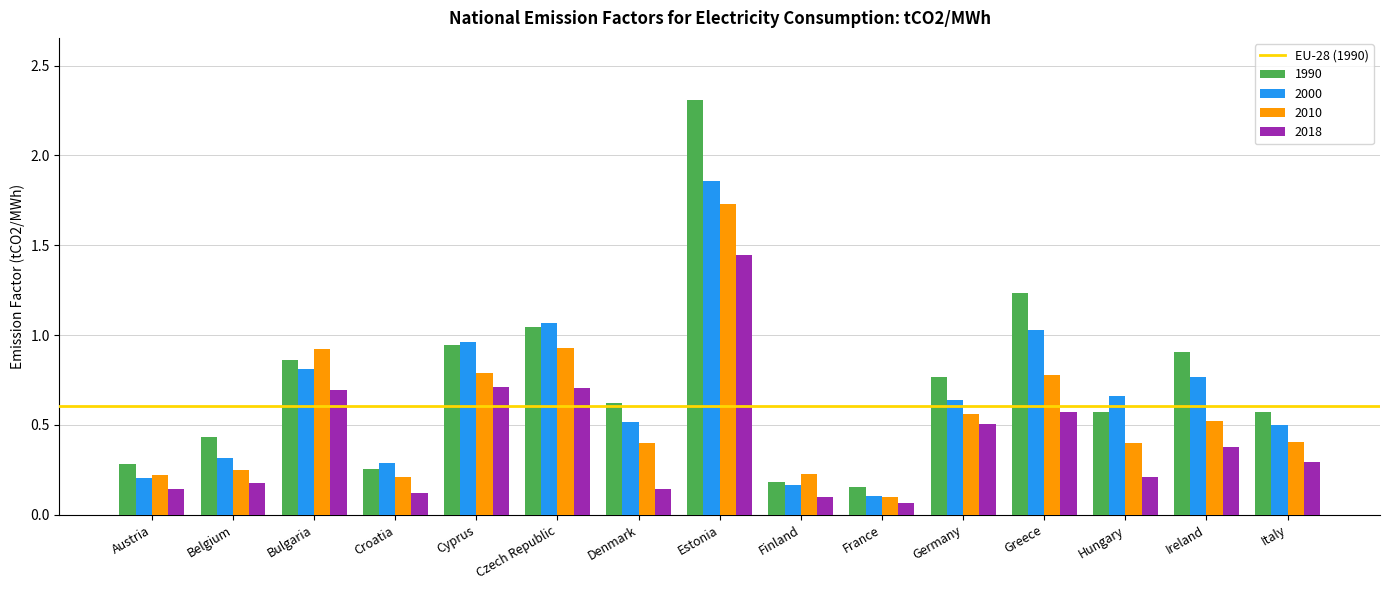

What position from the left is Denmark?

7